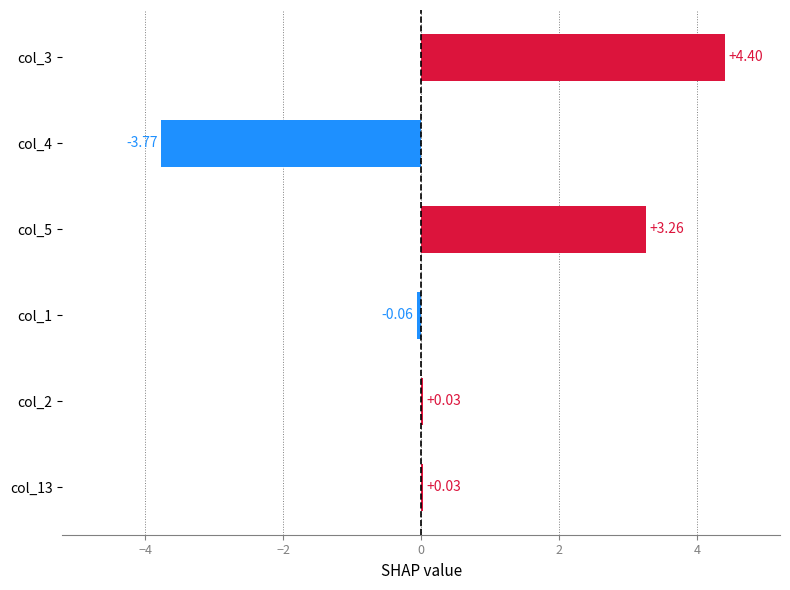

What is the change in value from col_3 to col_4?

-8.2